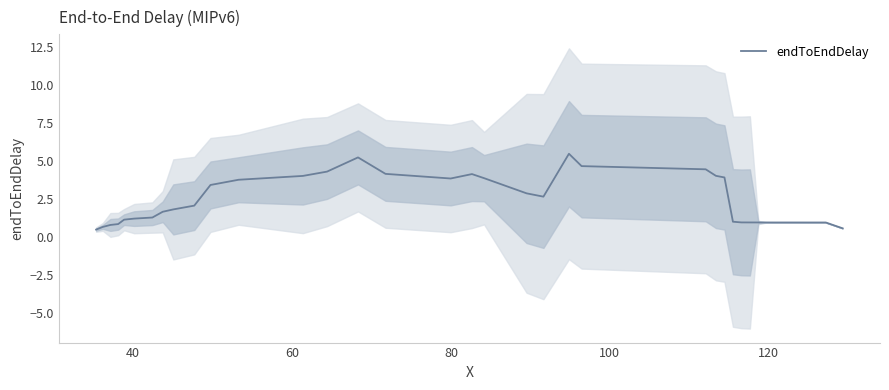

What is the lowest value of the endToEndDelay series?

0.5